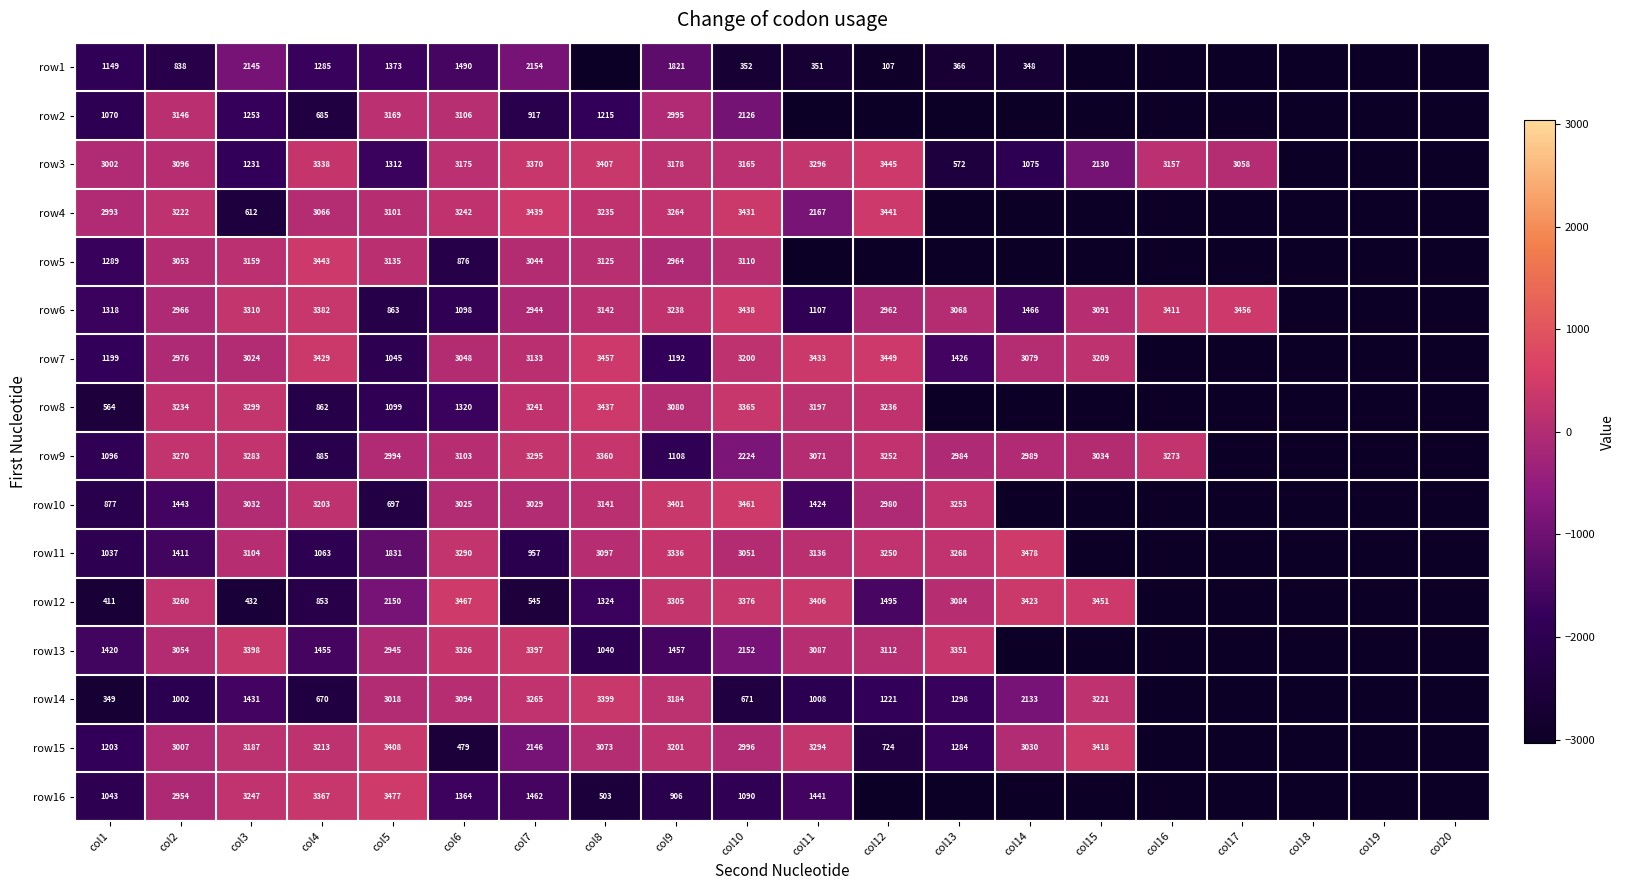

What is the difference between the highest and lowest values at col2?

2432